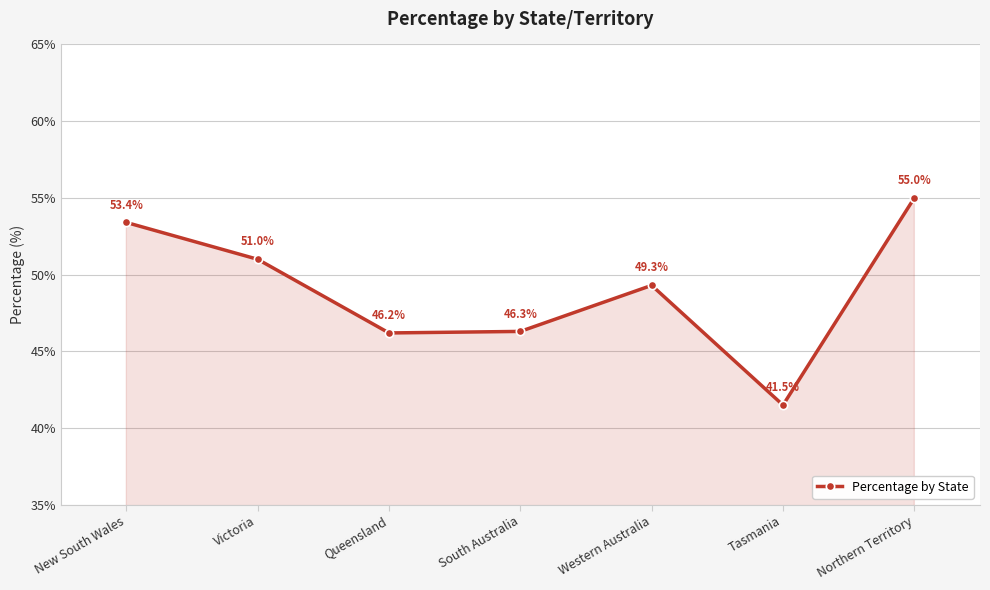

At which category does the data reach its first local peak?

Western Australia